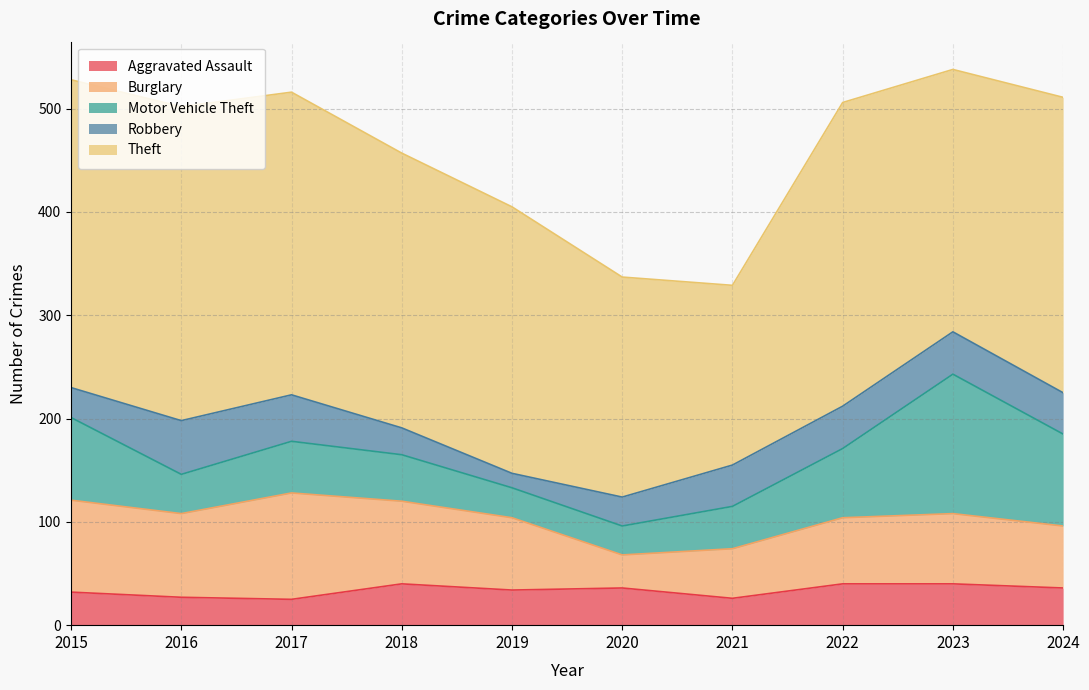

Which category has the highest value in the Robbery series?

2016